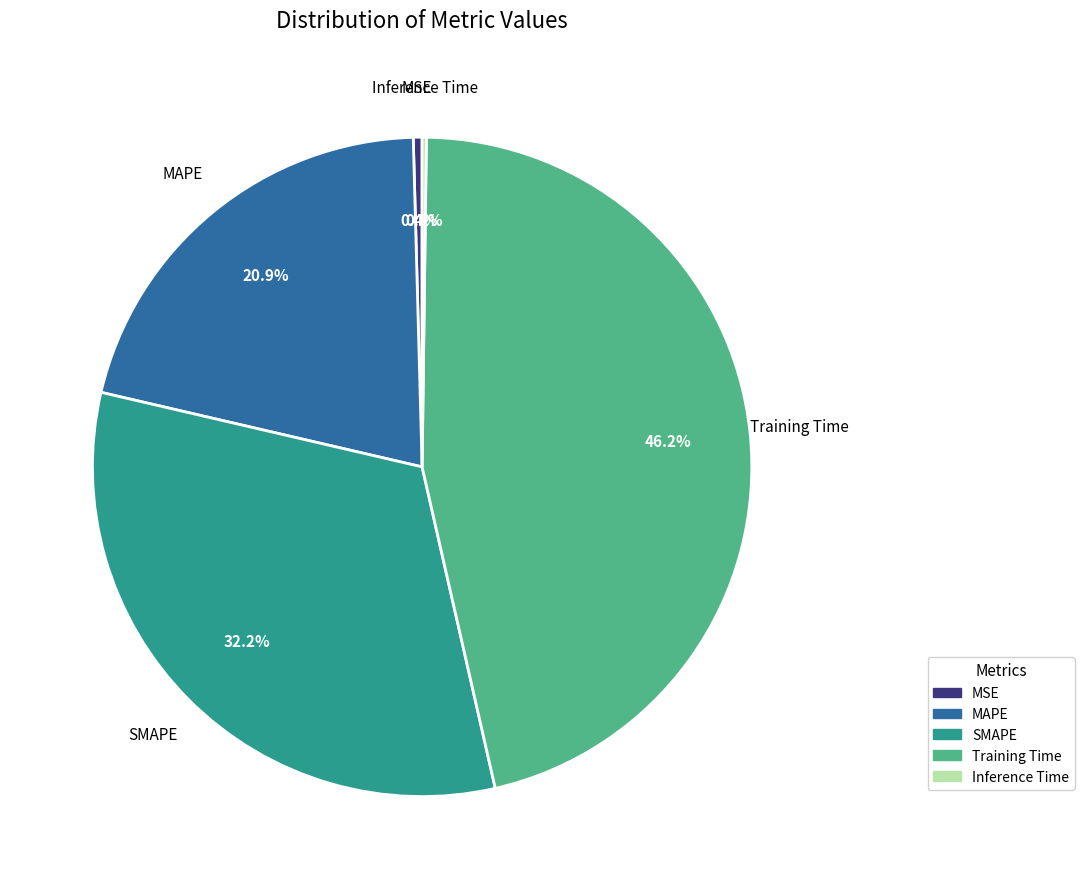

Which slice is the largest?

Training Time